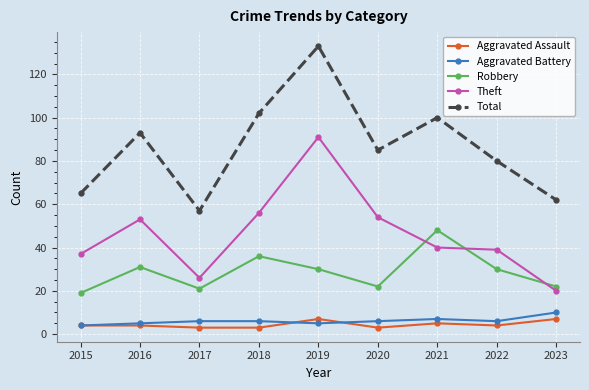

How many values in the Theft series are below 40?

4